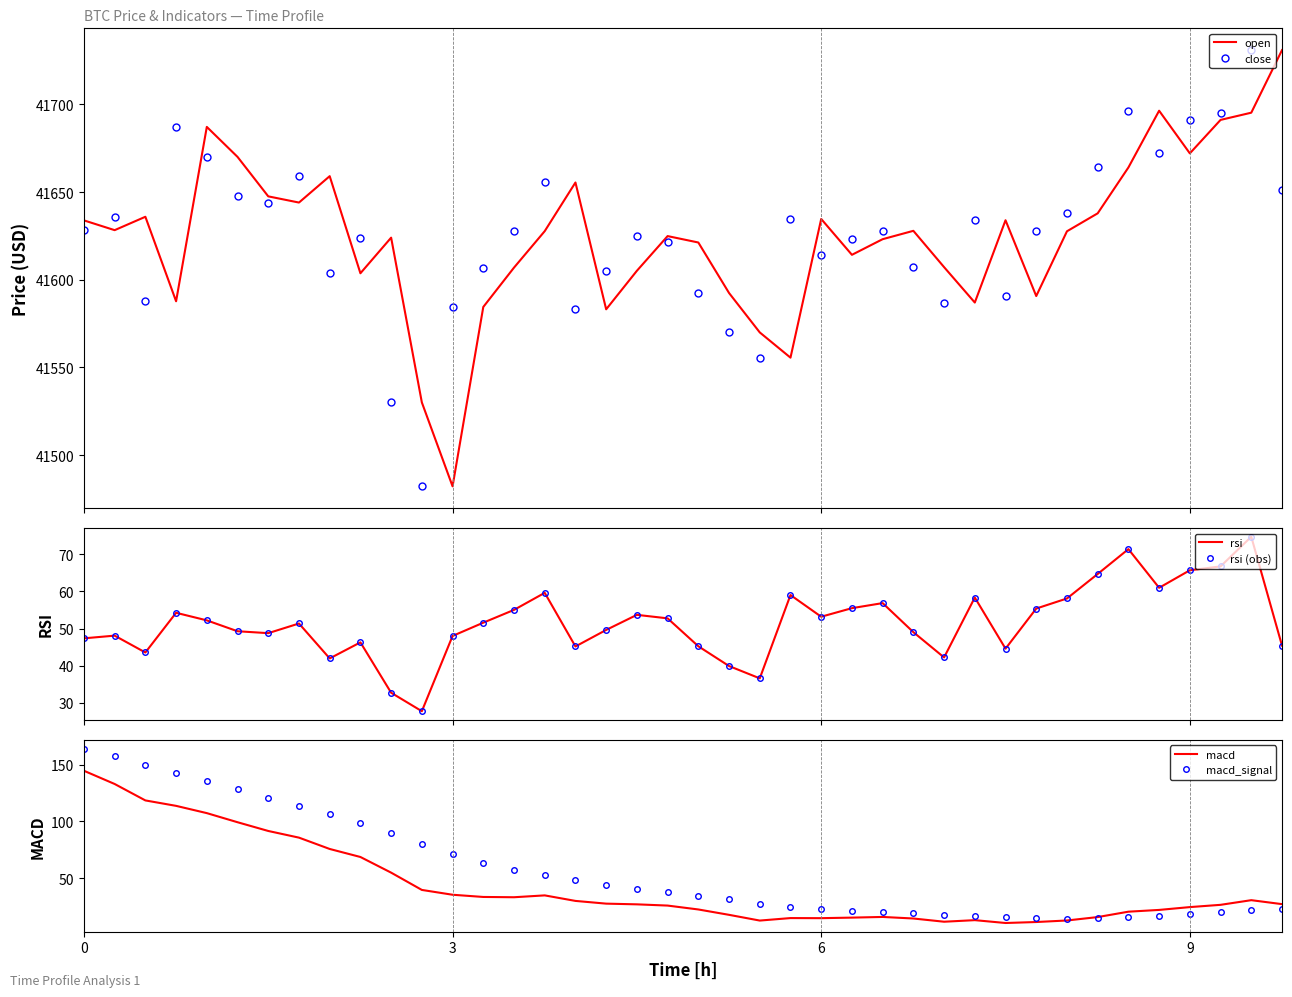

What is the minimum value for open?

41482.3